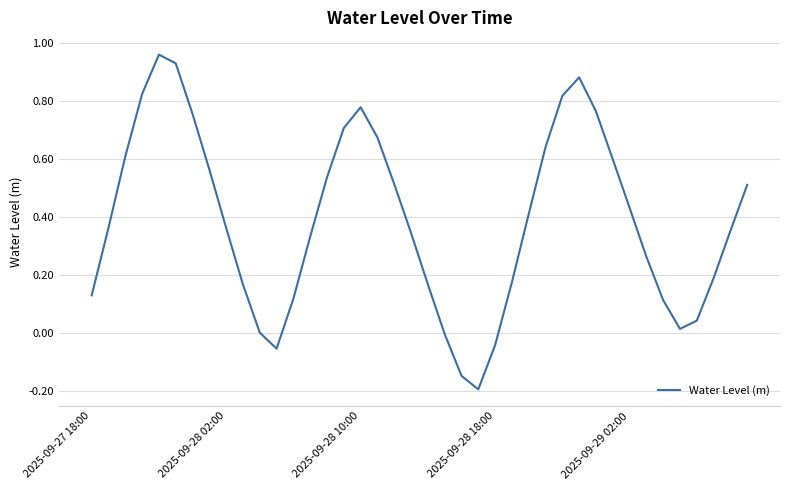

What is the difference between the maximum and minimum values?

1.2